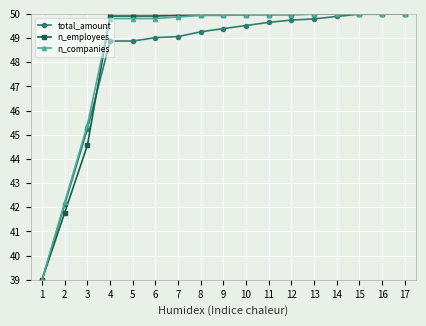

Is the value of n_companies at 5 greater than the value of n_employees at 2?

Yes